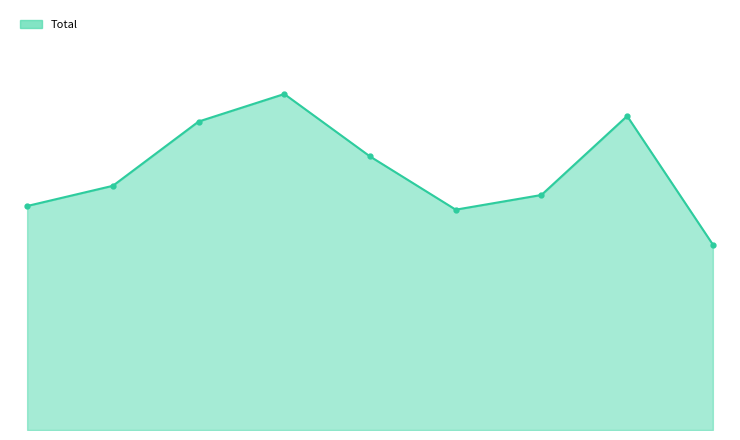

How many values in the Total_markers series exceed 133?

4